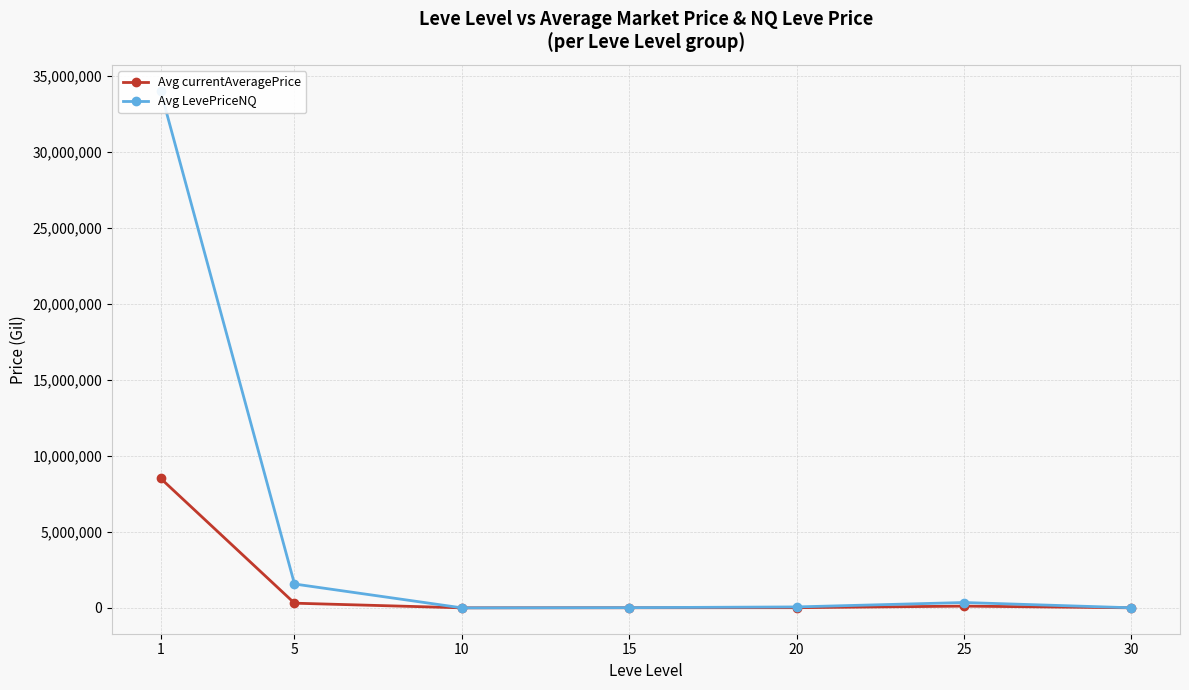

How many interior local valleys does the Avg LevePriceNQ series have?

1